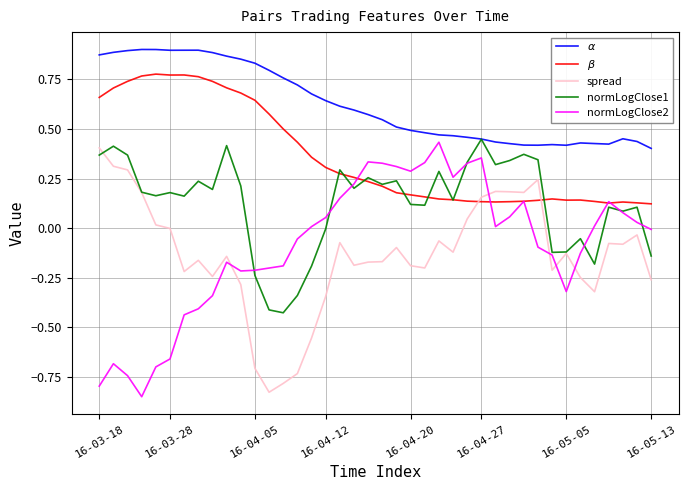

True or false: normLogClose2 has more than 0 points higher than both neighbors.

True